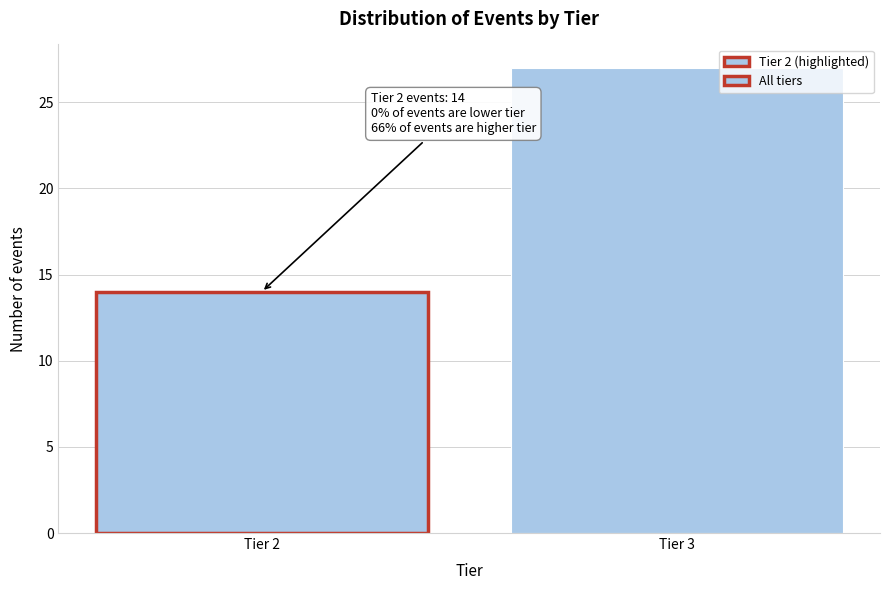

Reading left to right, what are all the values shown in this chart?

Tier 2=14	Tier 3=27